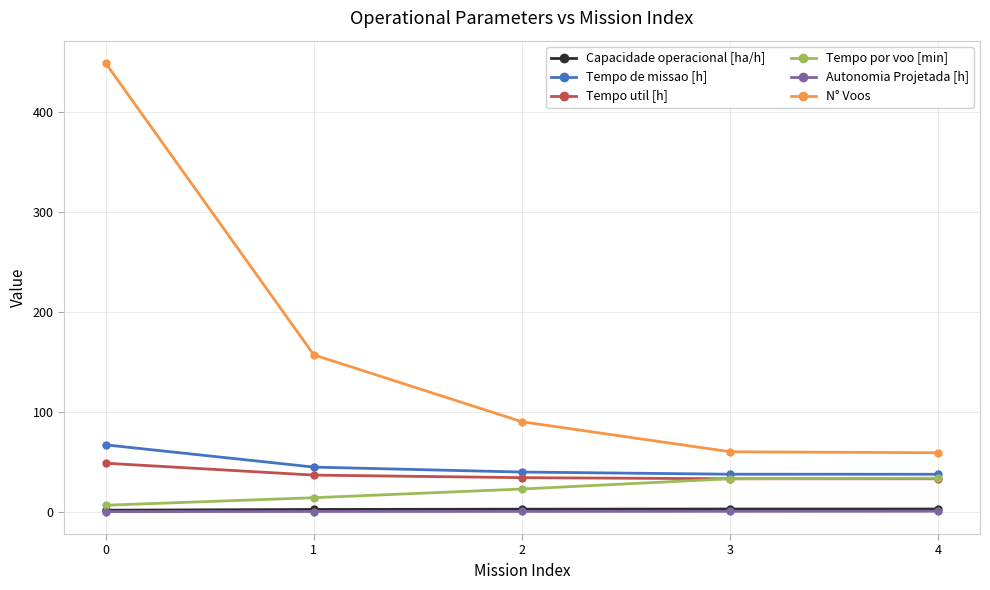

Which series has the largest total across all categories?

N° Voos